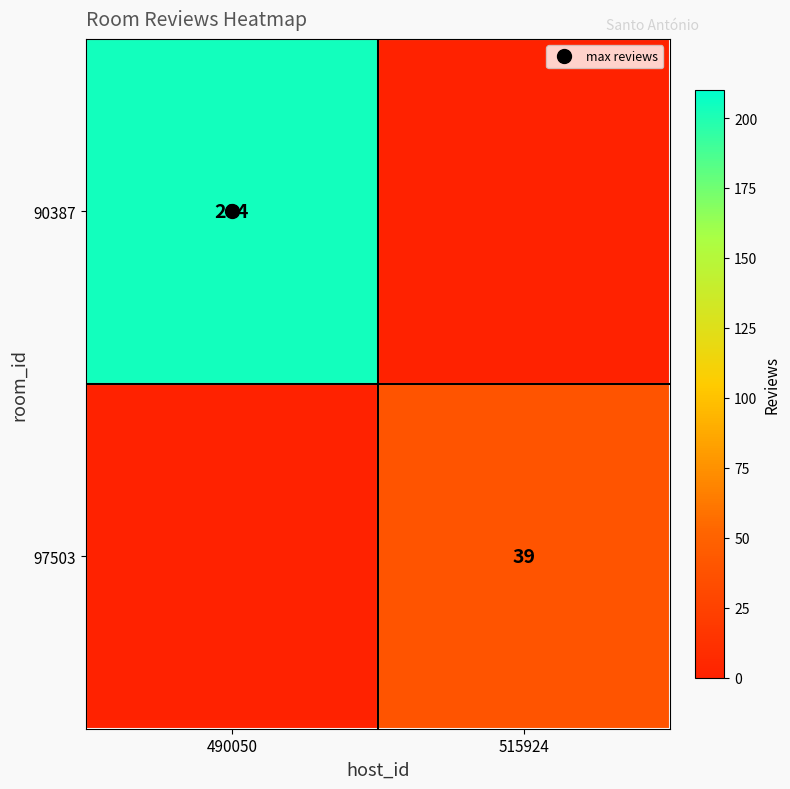

Is it true that 97503 equals 39 at 515924?

True